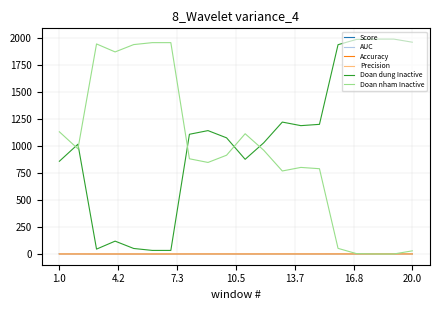

How many intersections are there between Accuracy and Precision?

3